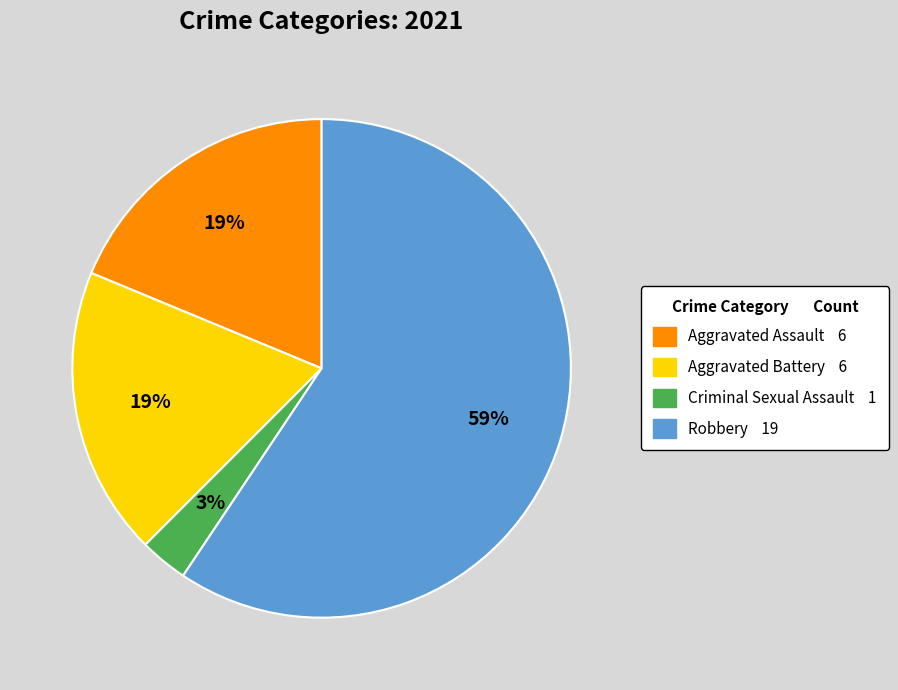

Which has a higher value, Aggravated Battery or Robbery?

Robbery